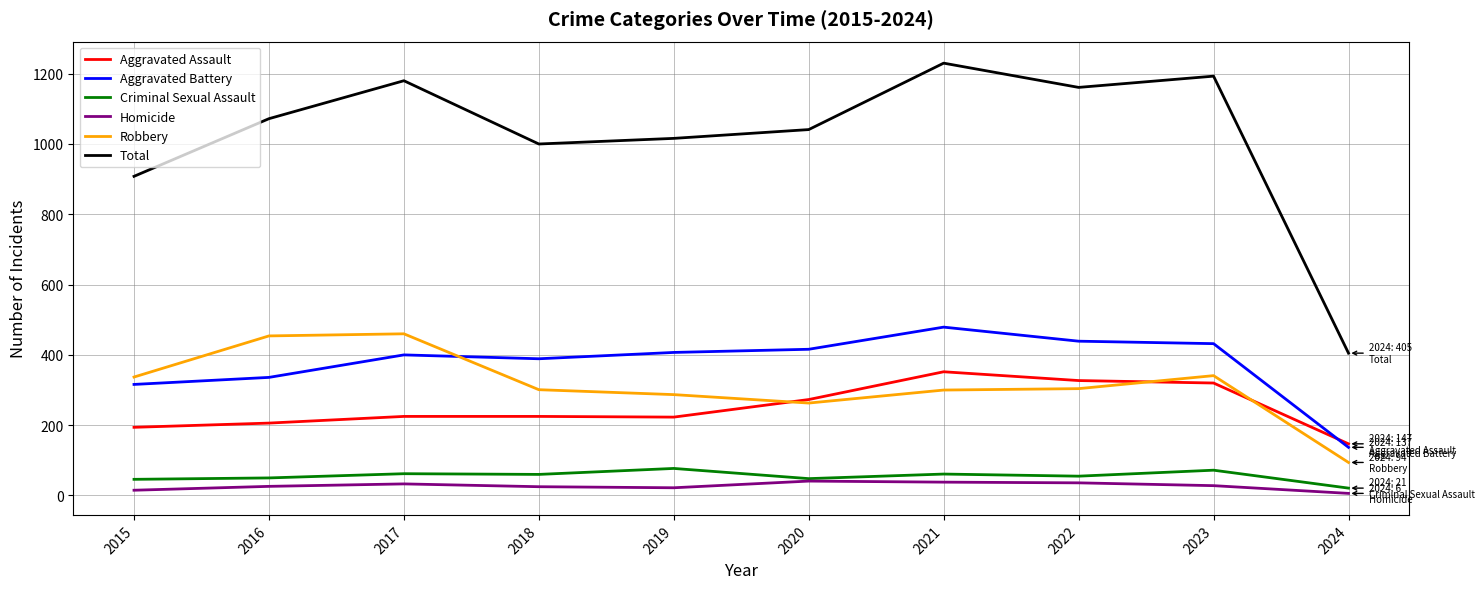

True or false: Total has a value of 322 at 2018.

False